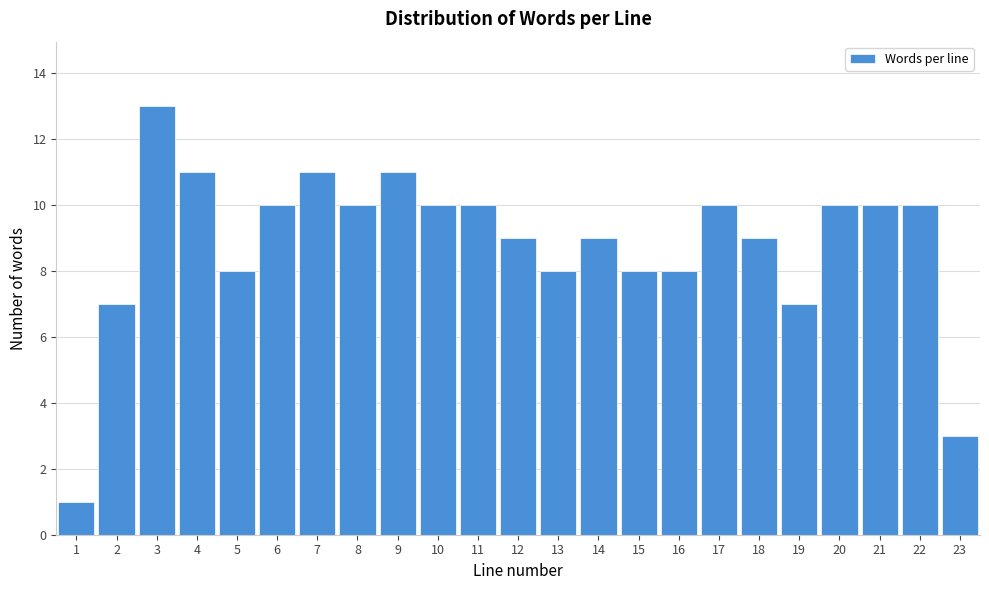

Reading right to left, extract all data points from this chart.

23=3	22=10	21=10	20=10	19=7	18=9	17=10	16=8	15=8	14=9	13=8	12=9	11=10	10=10	9=11	8=10	7=11	6=10	5=8	4=11	3=13	2=7	1=1